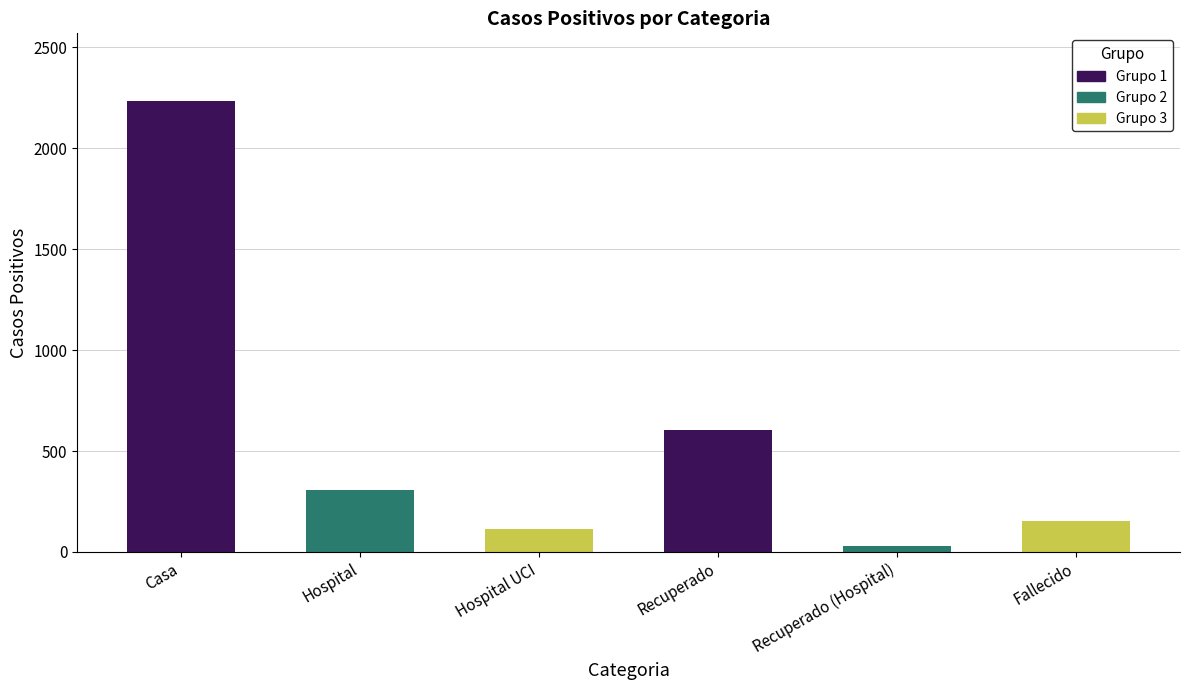

Reading left to right, list all the values displayed in this chart.

Casa=2233	Hospital=307	Hospital UCI=112	Recuperado=603	Recuperado (Hospital)=31	Fallecido=153